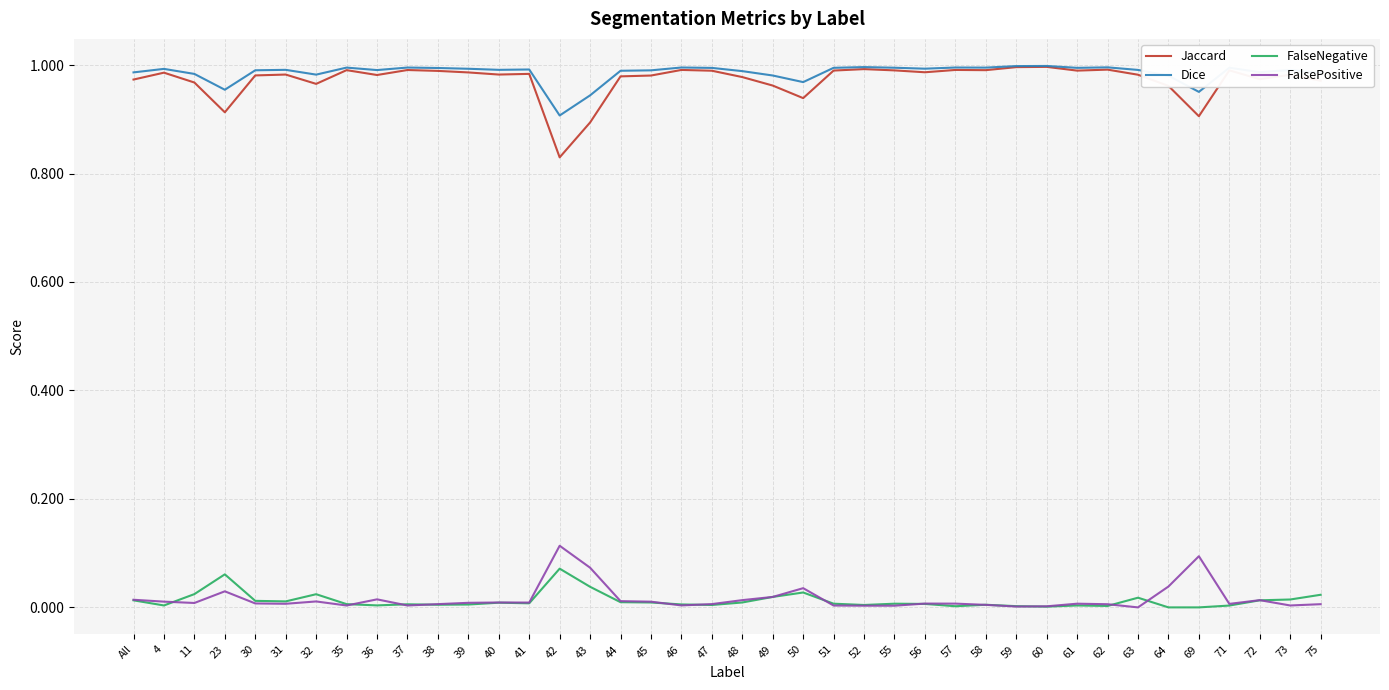

Does the chart display data point markers on the line(s)?

No